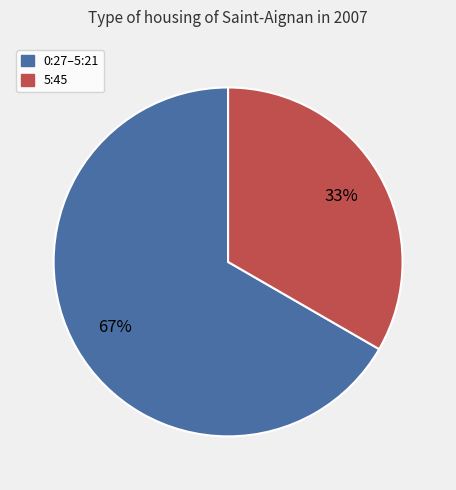

Is there a majority slice in this chart?

Yes